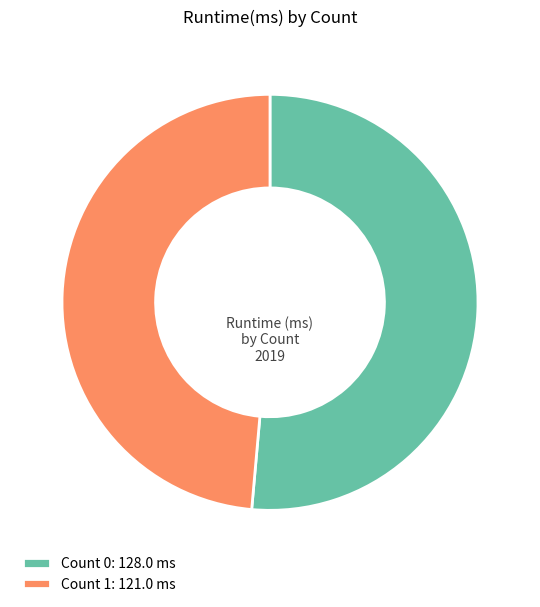

Is it true that Count 0: 128.0 ms is 66% of the pie?

False